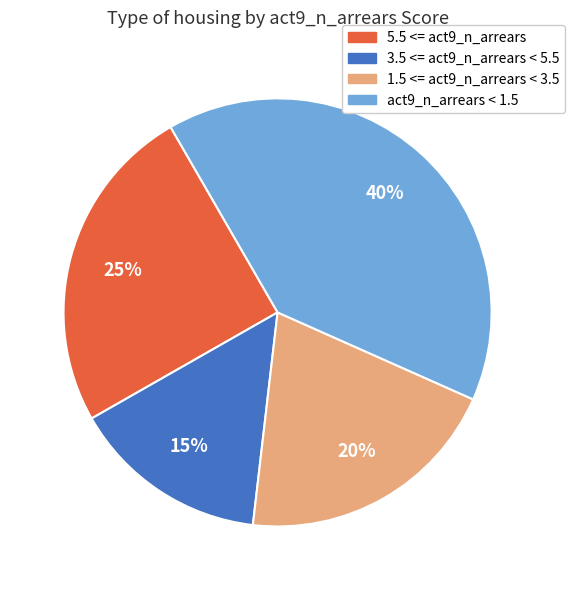

How many segments does this pie chart have?

4